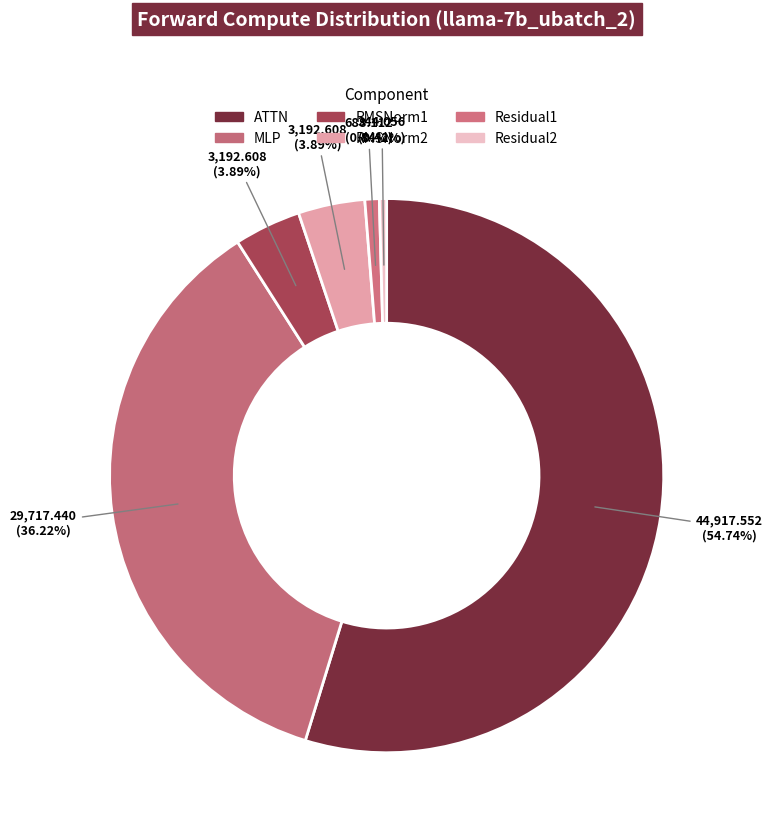

True or false: RMSNorm1 accounts for 4% of the total.

True